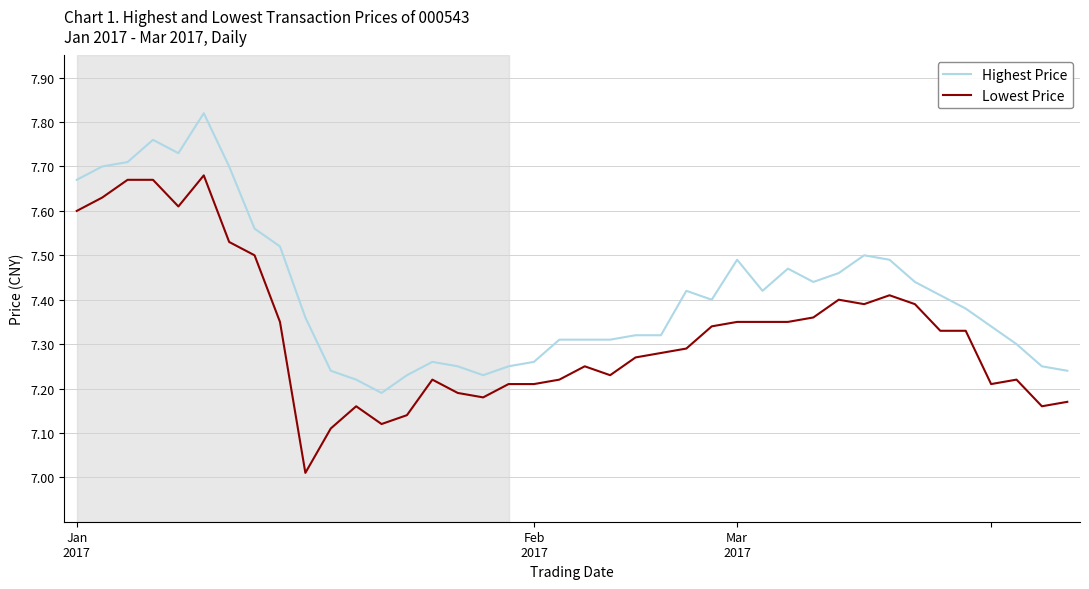

True or false: Highest Price and Lowest Price cross at least once.

False